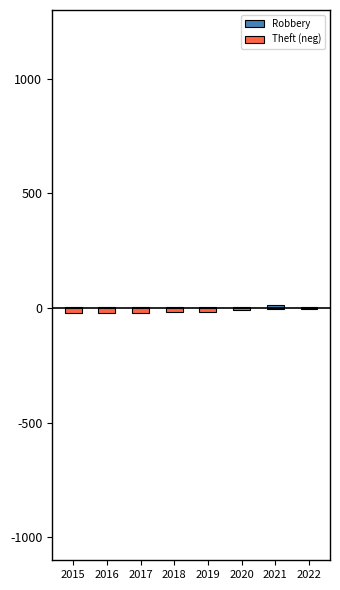

What is the value of the Theft (neg) bar at the 3rd from the left?

-21